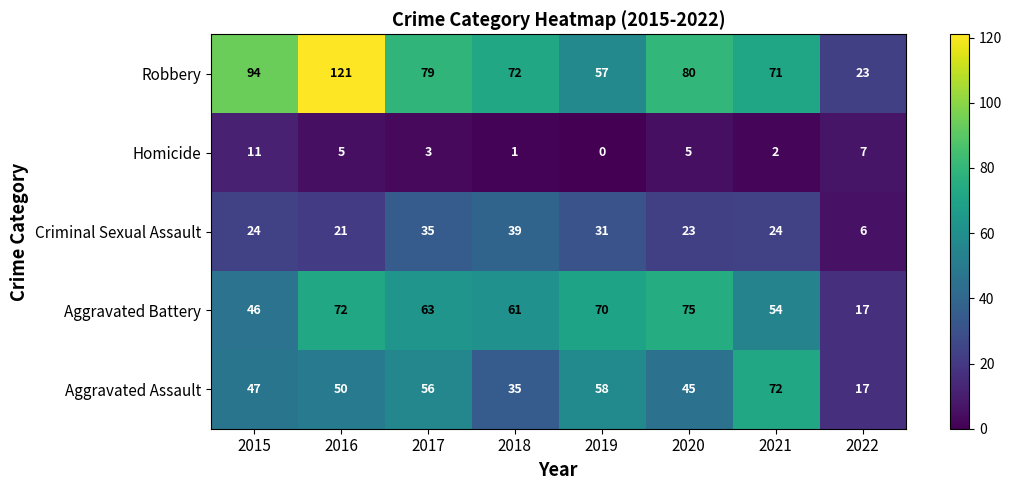

What is the approximate value of Aggravated Battery at 2020?

75